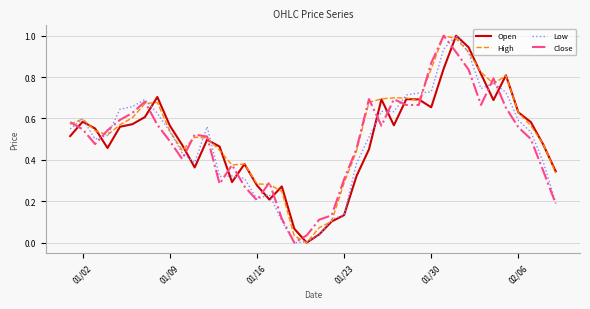

True or false: High has more than 2 interior local peaks.

True